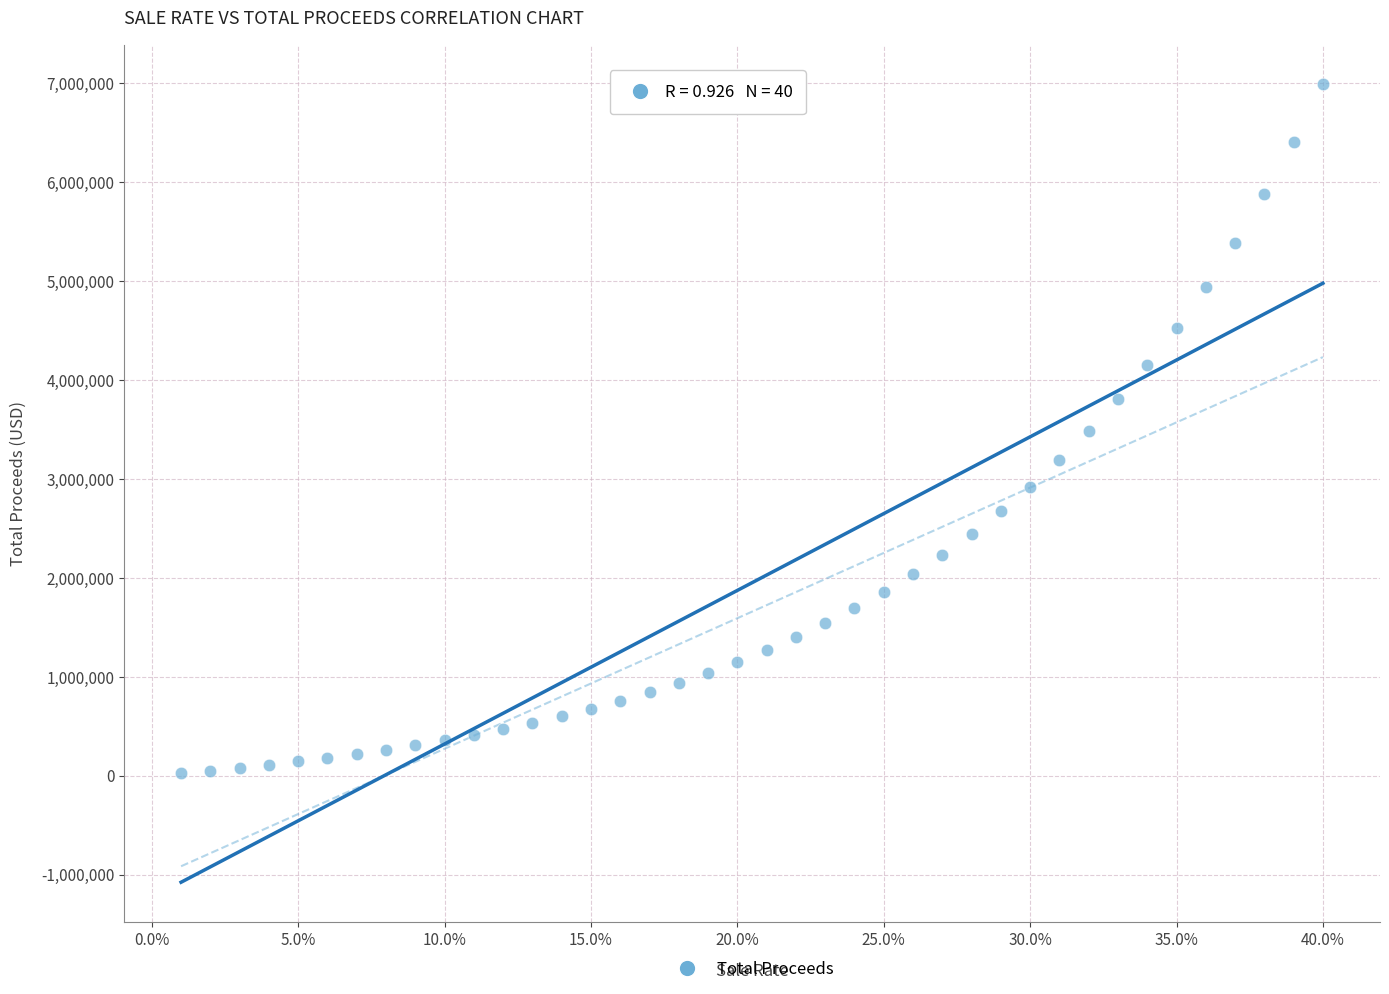

What is the range of Y values (max minus min)?

6959891.1